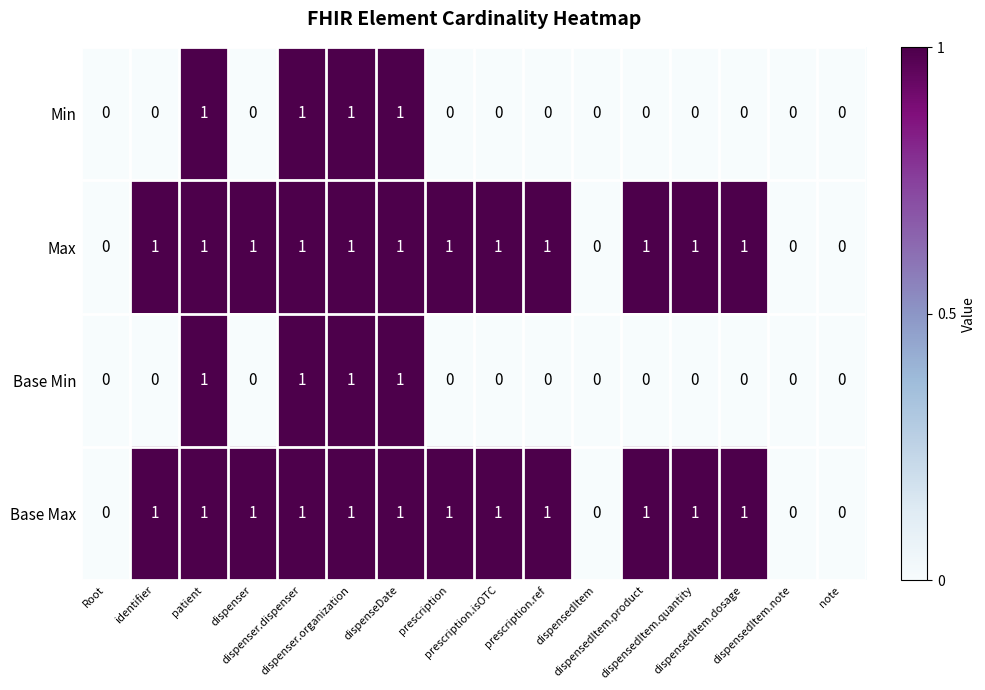

What is the sum of all Min values?

4